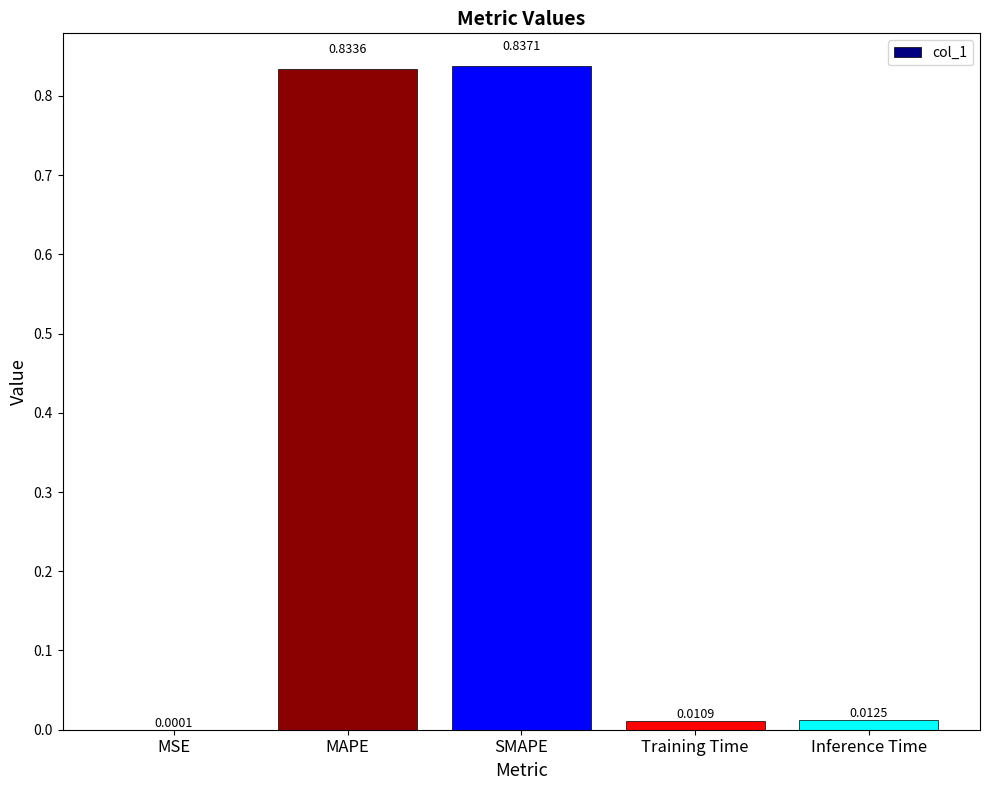

Where is the data nearest to the value 0?

MSE